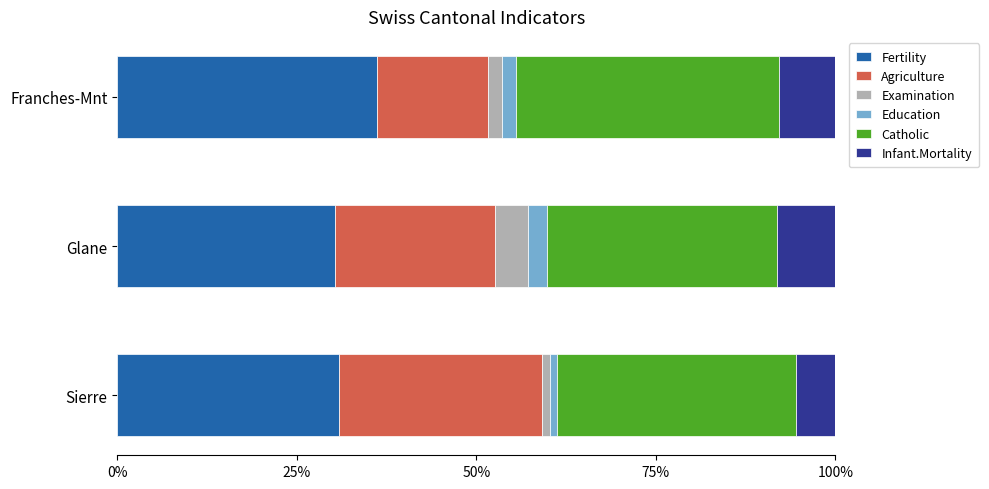

What is the highest value of the Fertility series?

36.2